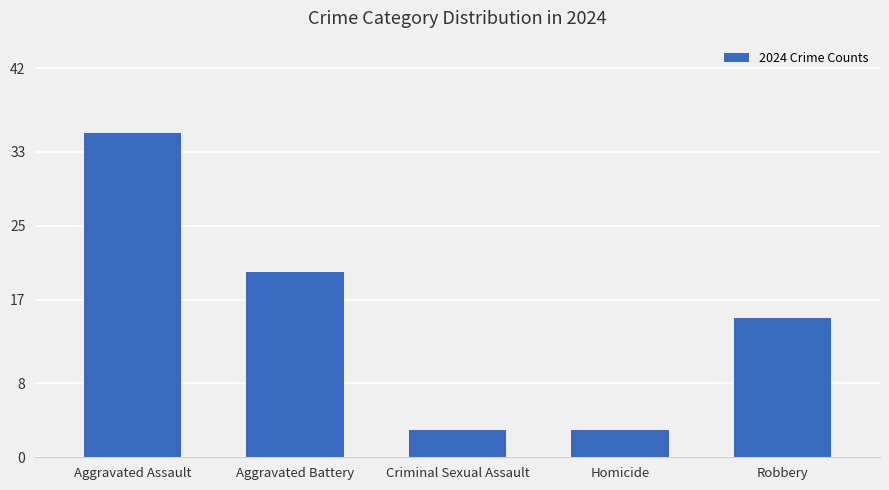

How many series are shown in this chart?

1